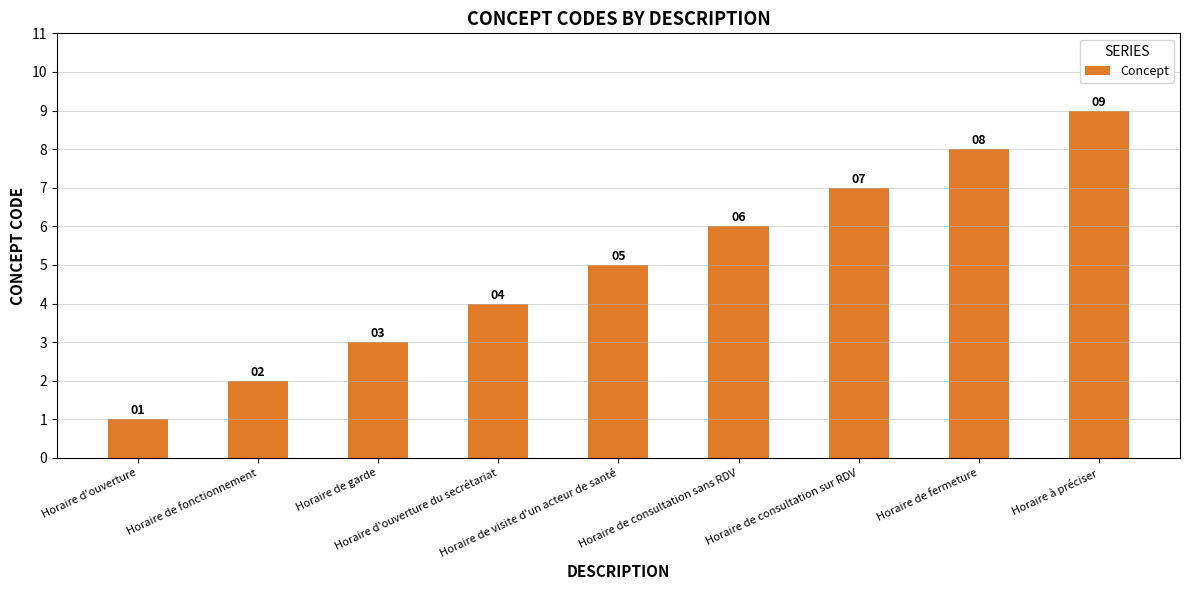

What is the change in value from Horaire de consultation sans RDV to Horaire de consultation sur RDV?

+1